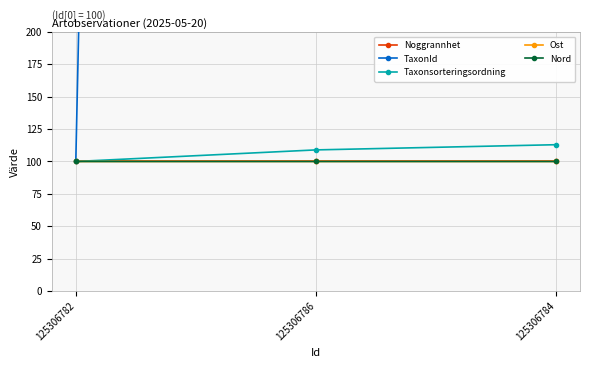

Count the number of data series in this chart.

5